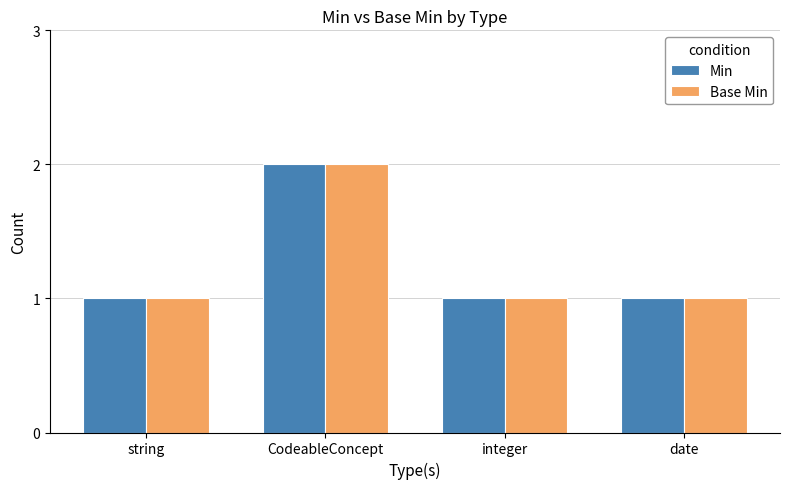

Reading left to right, what are all the values shown in this chart?

Min: string=1	CodeableConcept=2	integer=1	date=1
Base Min: string=1	CodeableConcept=2	integer=1	date=1